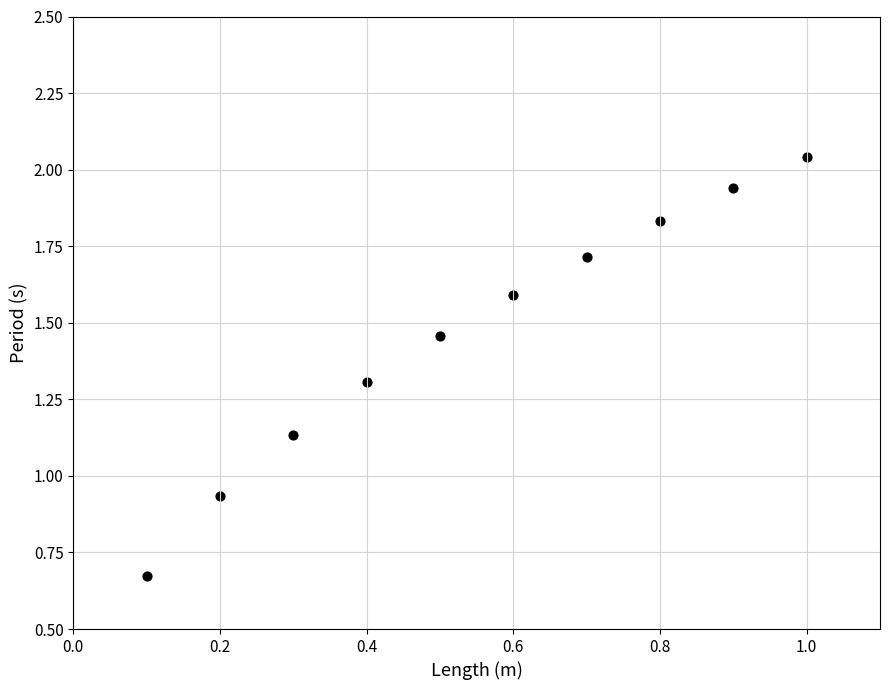

What is the average X value?

0.6